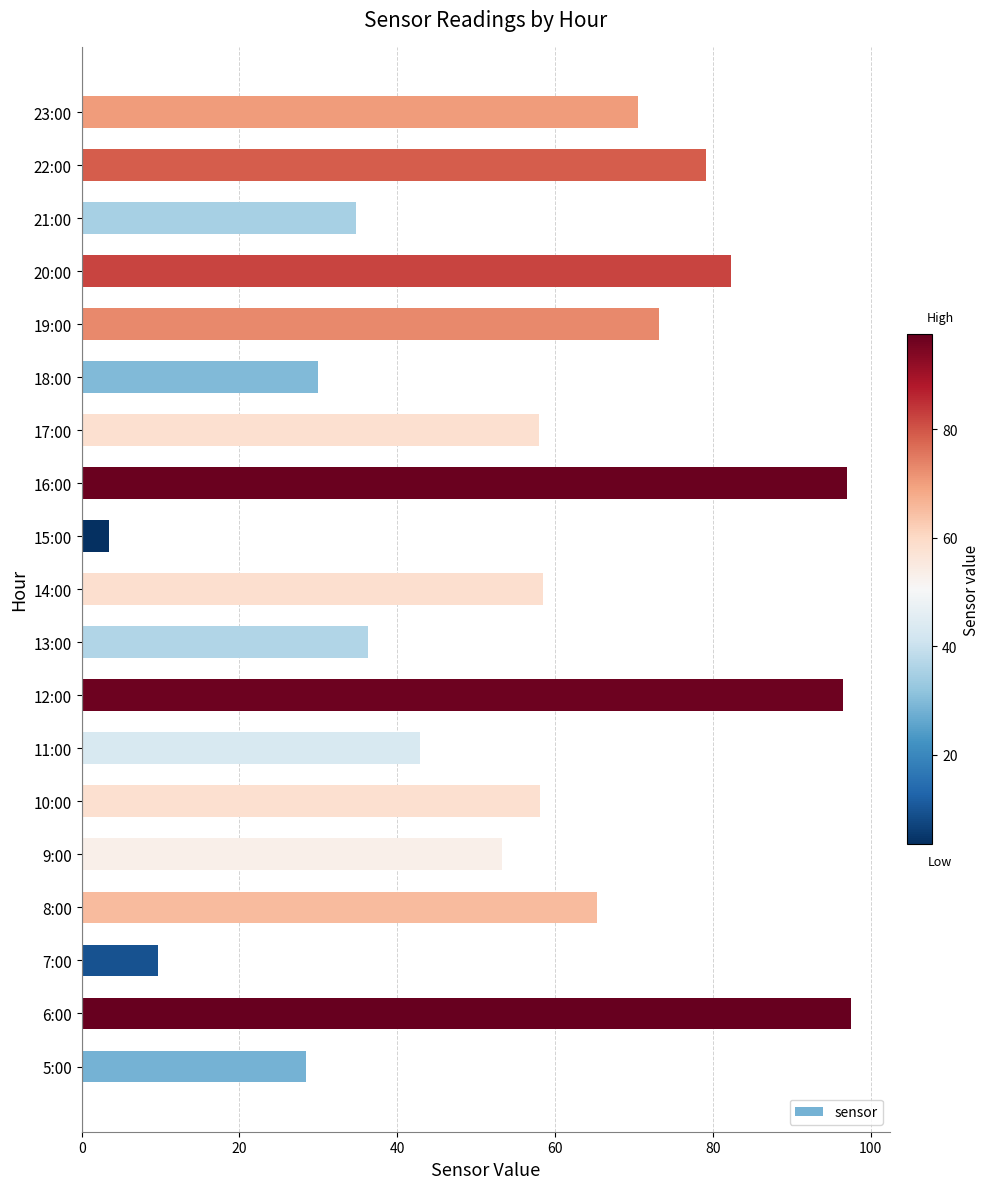

What is the sum of the values at 13:00 and 22:00?

115.4